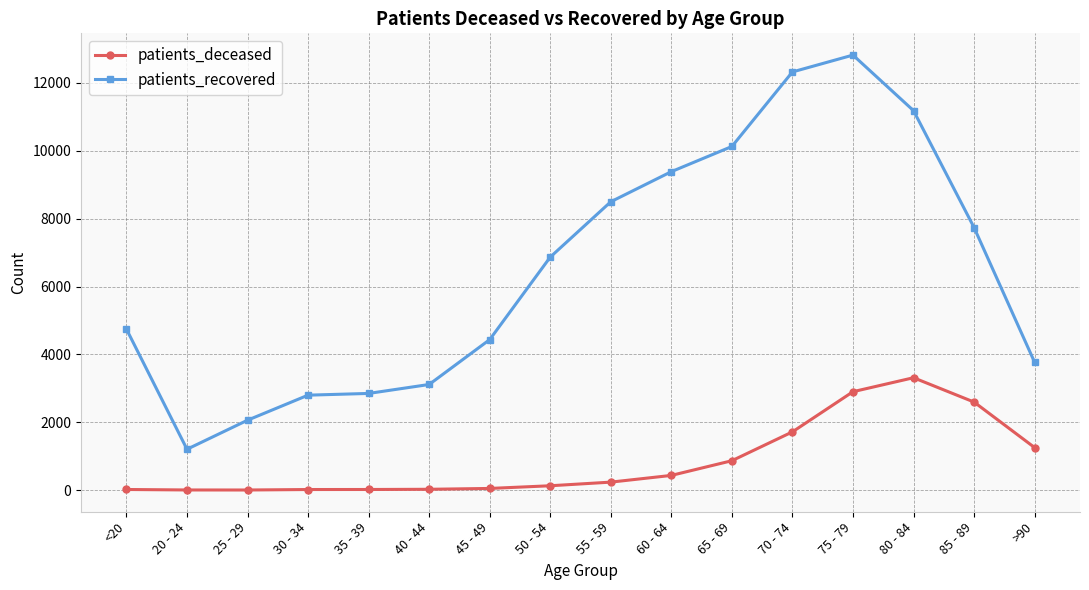

List the series in order of their peak value, highest first.

patients_recovered, patients_deceased